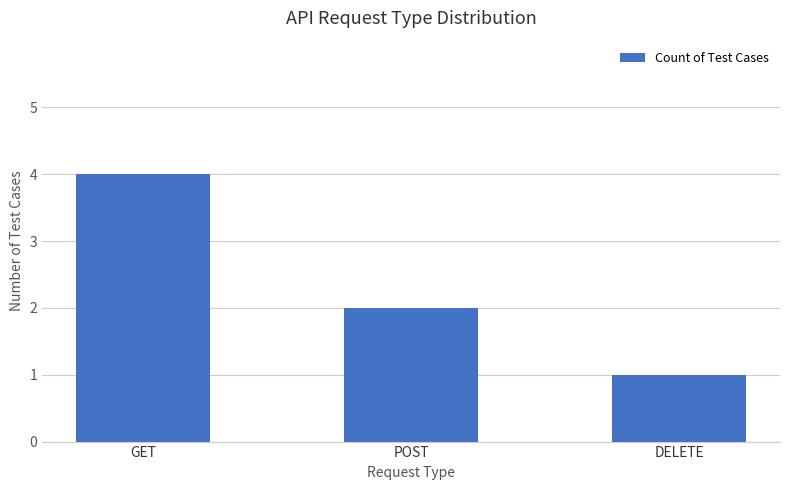

List the labels in order of value, smallest first.

DELETE, POST, GET